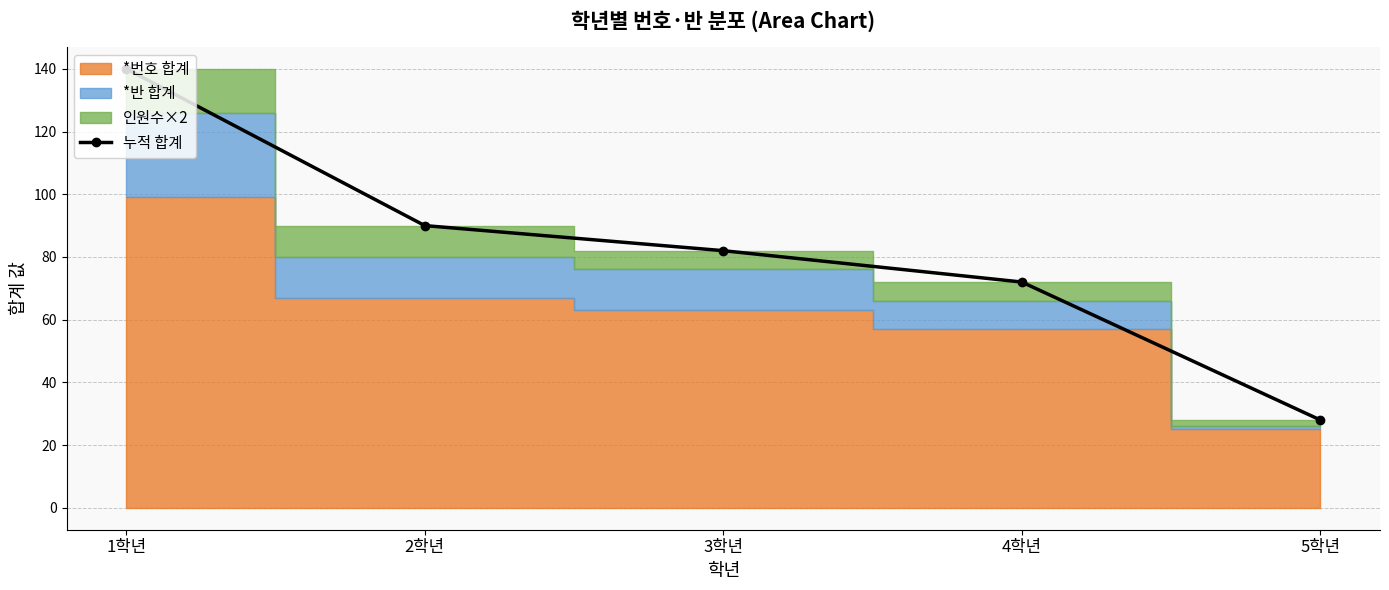

What is the minimum value shown in the chart?

28